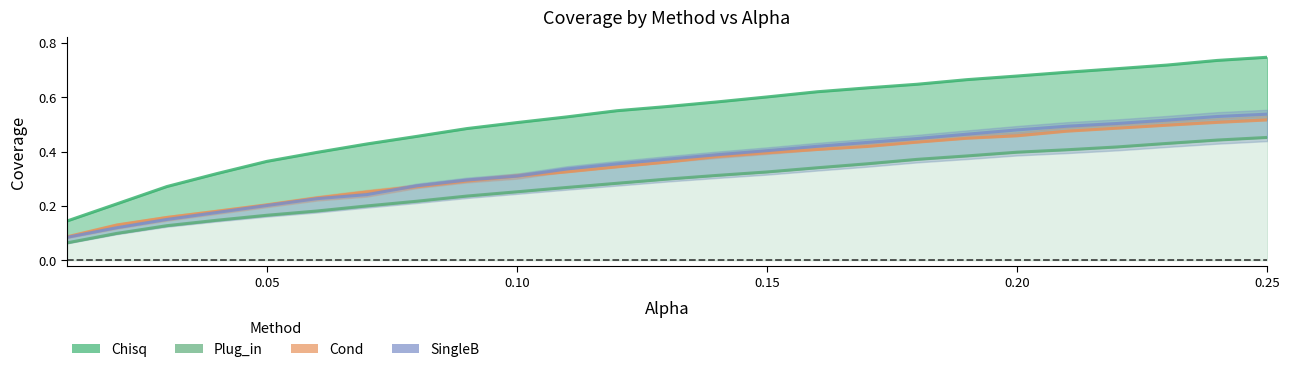

What is the minimum value shown in the chart?

0.1